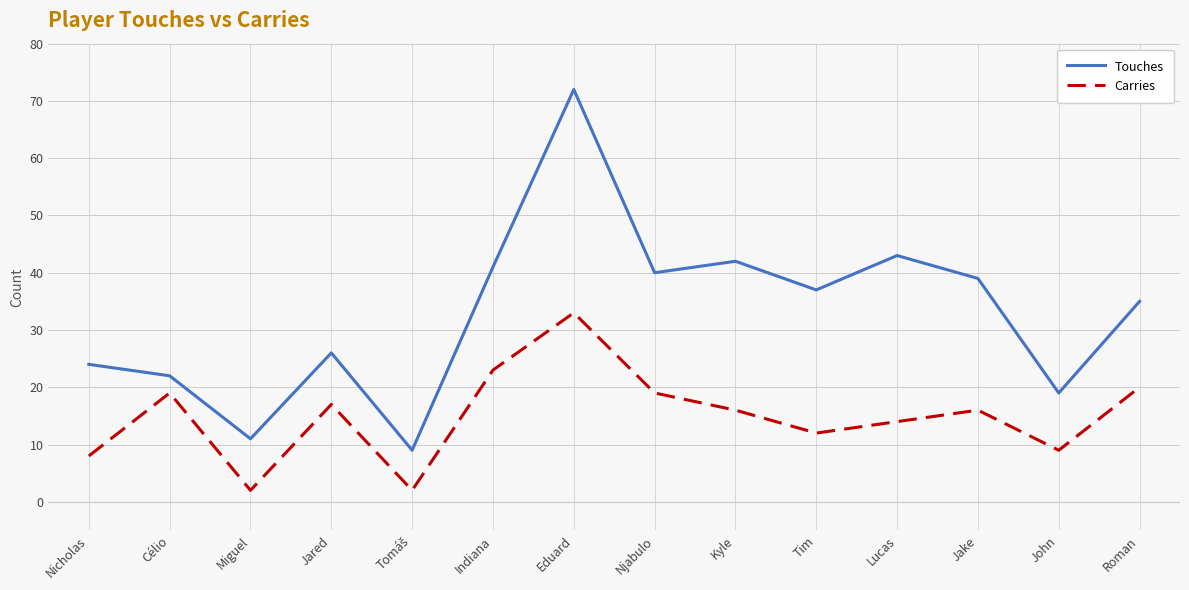

What is the difference between the maximum and second lowest values in the Touches series?

61